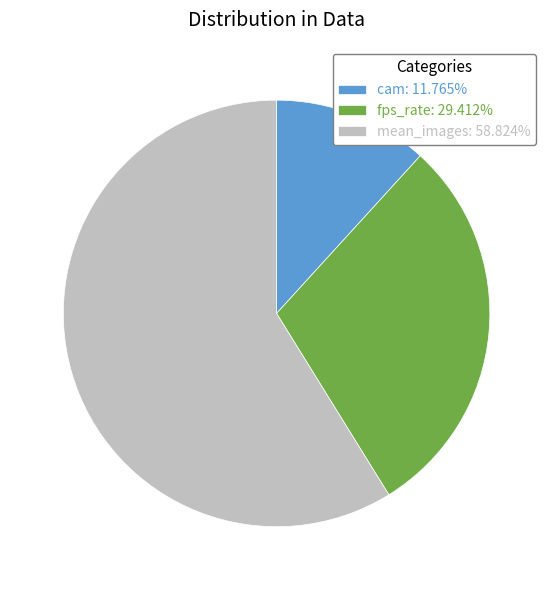

Approximately how many times larger is the value at mean_images: 58.824% compared to cam: 11.765%?

5.0